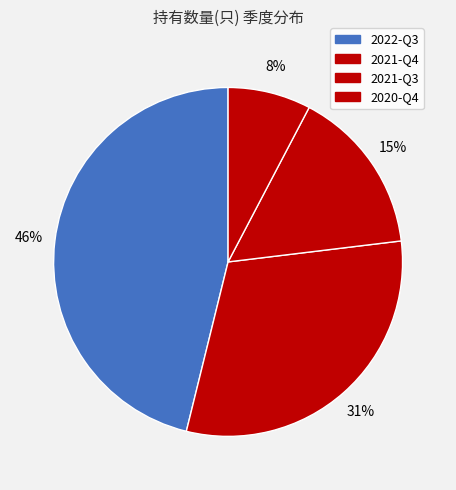

How many slices are in this pie chart?

4